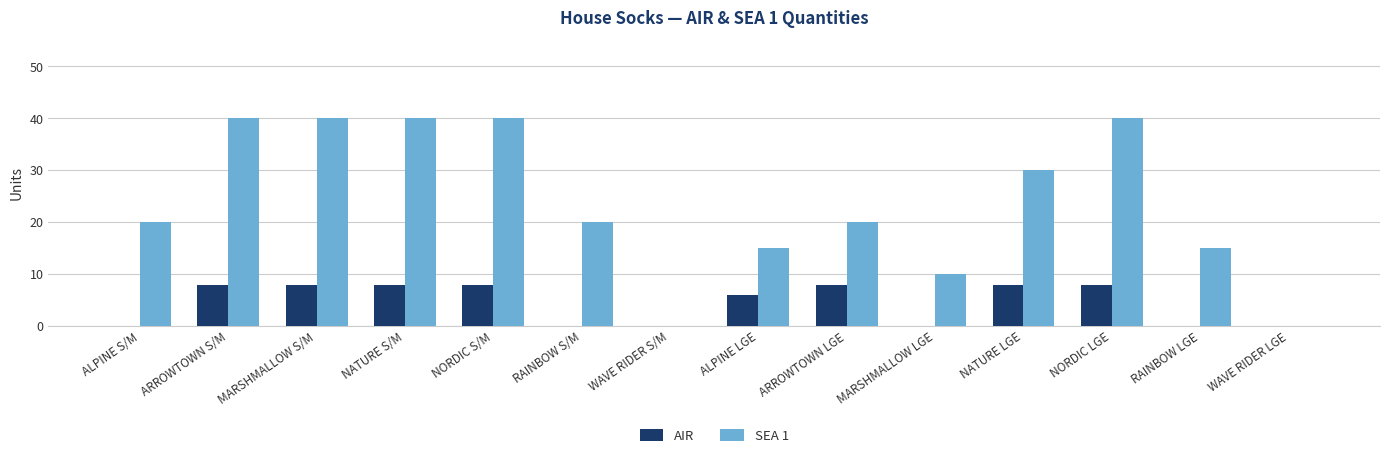

How many categories are shown in the chart?

14